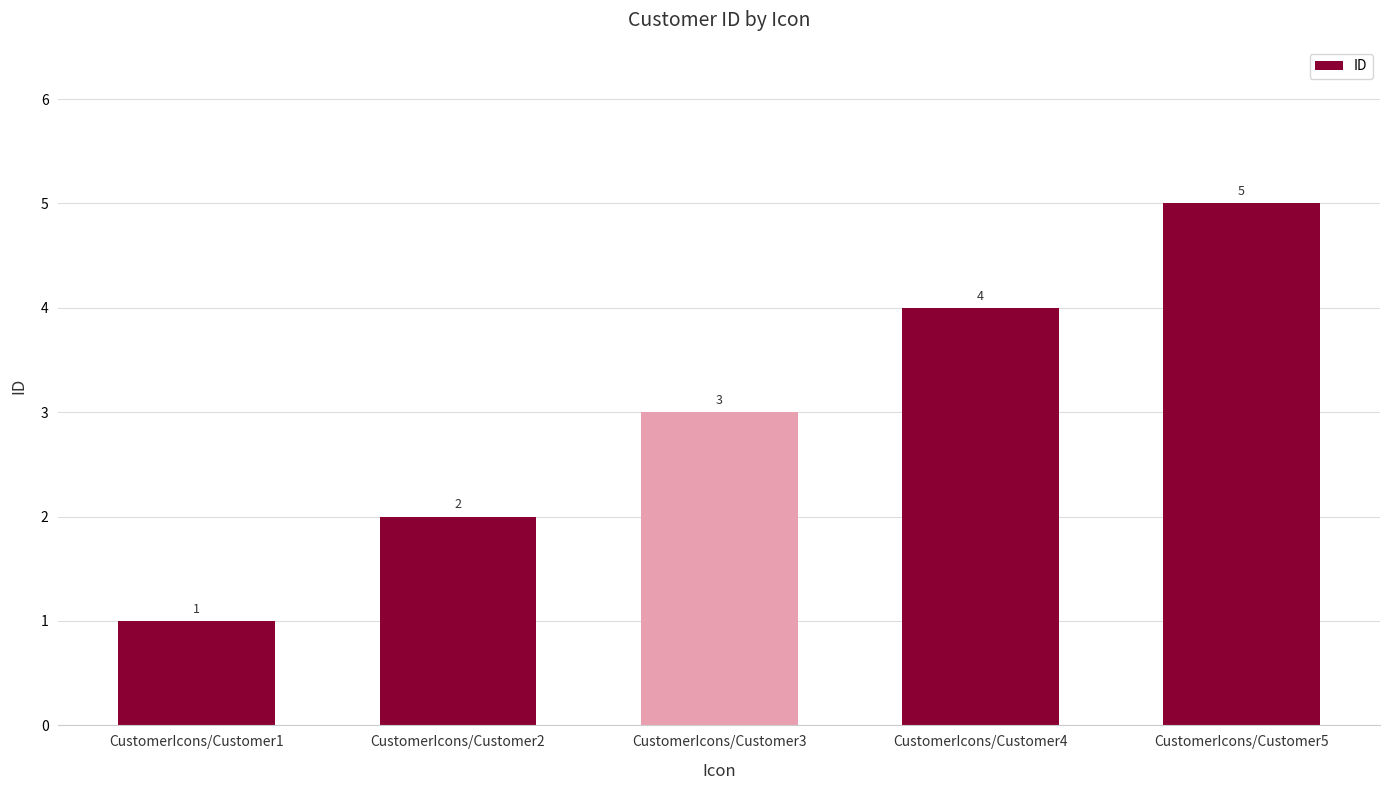

How many values are between 2 and 4?

3